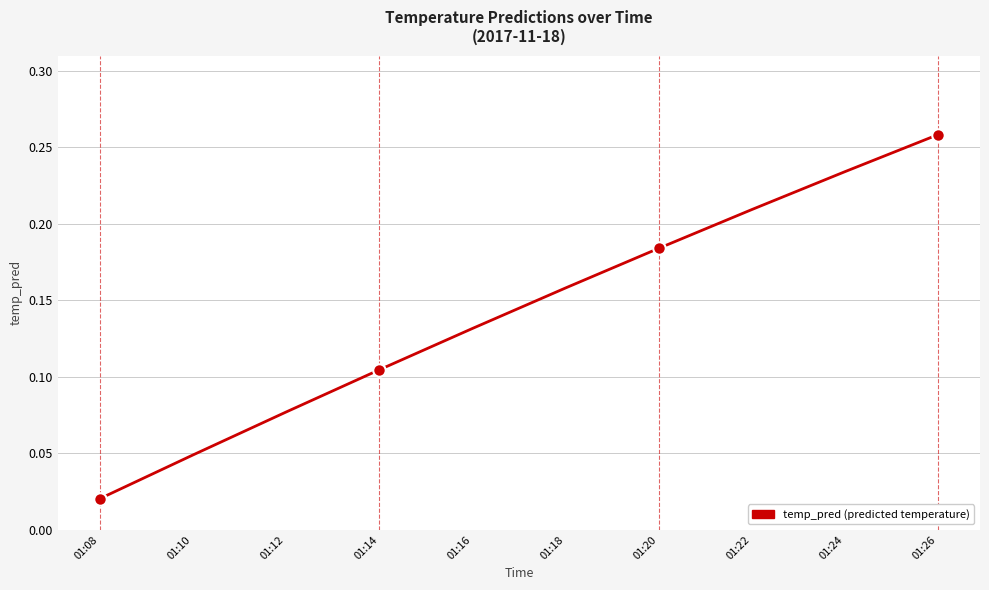

How many series are shown in this chart?

1